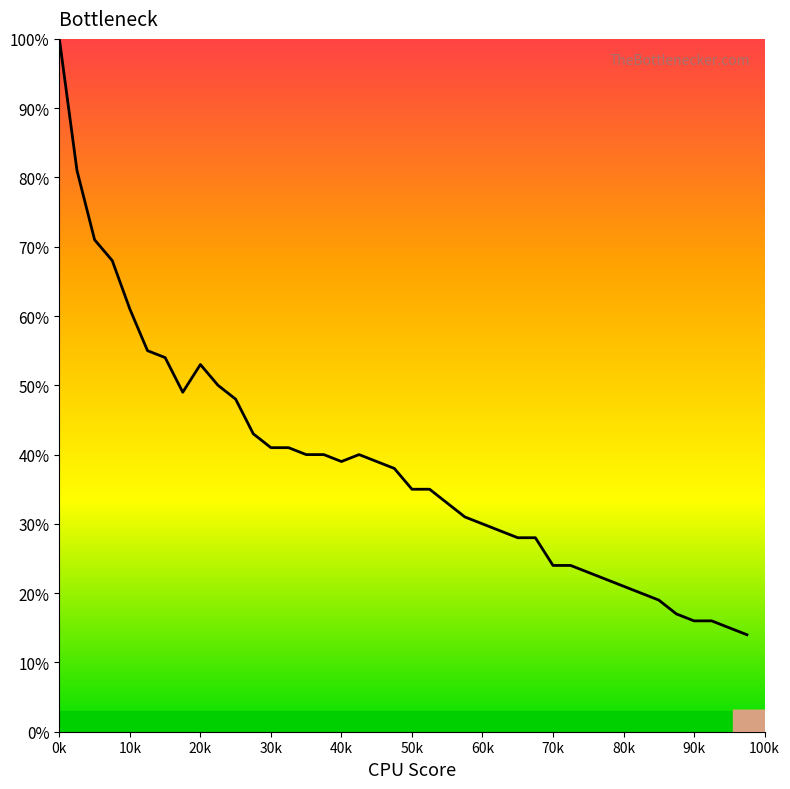

How many interior local valleys (lower than both neighbors) does the data have?

2